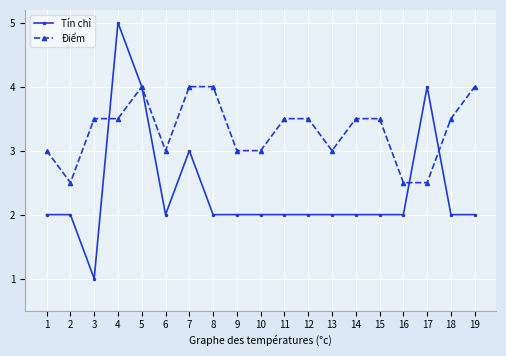

Is it true that Tín chỉ equals 2.0 at 15?

True